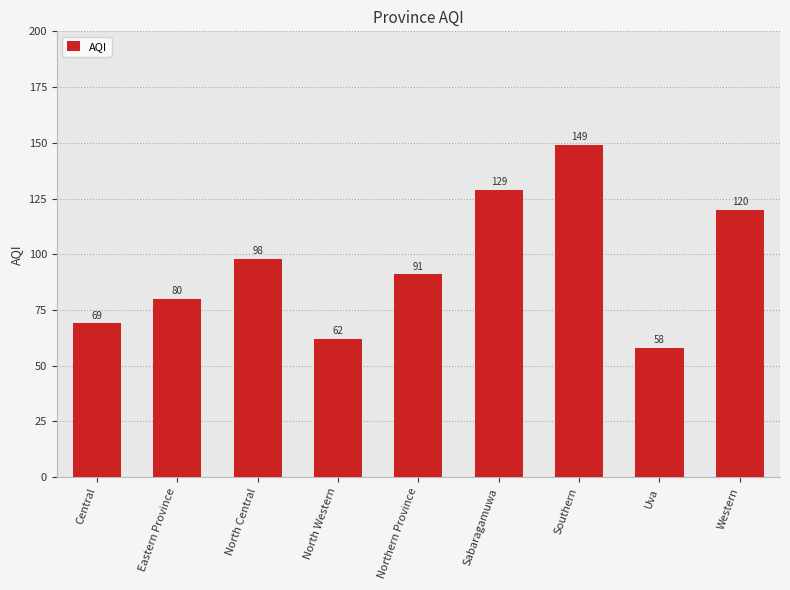

Reading left to right, extract all data points from this chart.

69	80	98	62	91	129	149	58	120